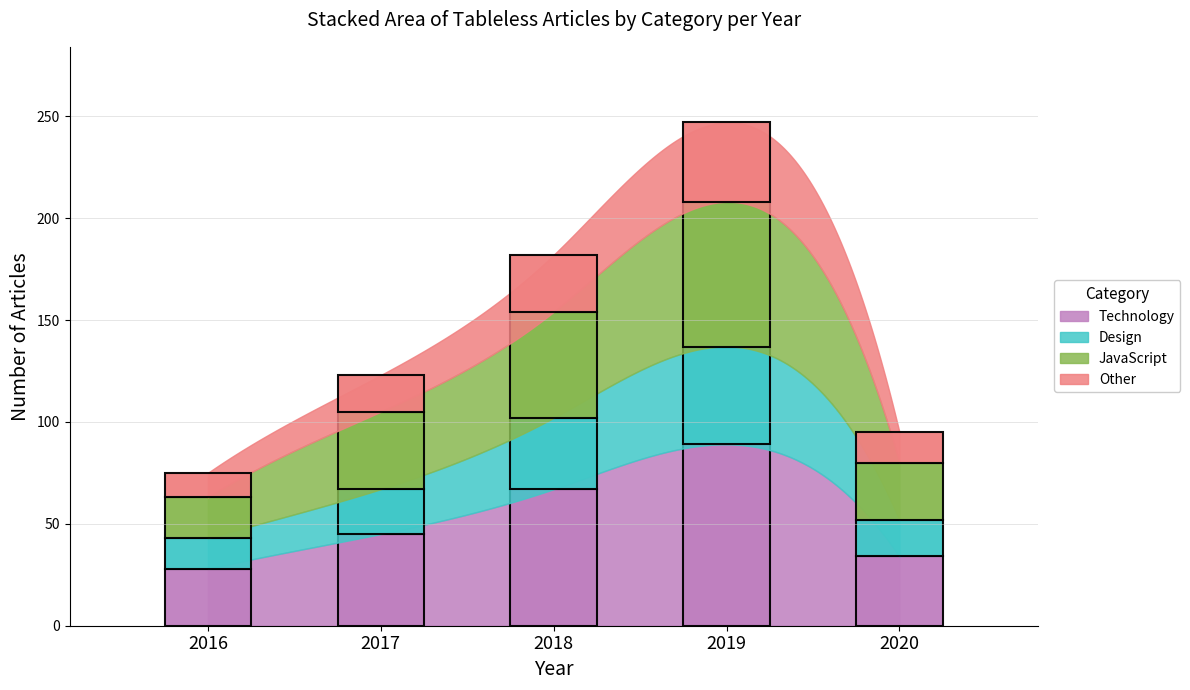

Does the chart display data point markers on the line(s)?

No